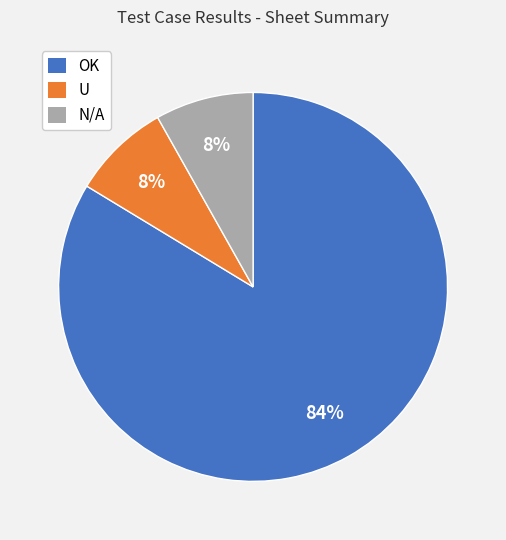

What percentage is the U slice, to the nearest percent?

8%